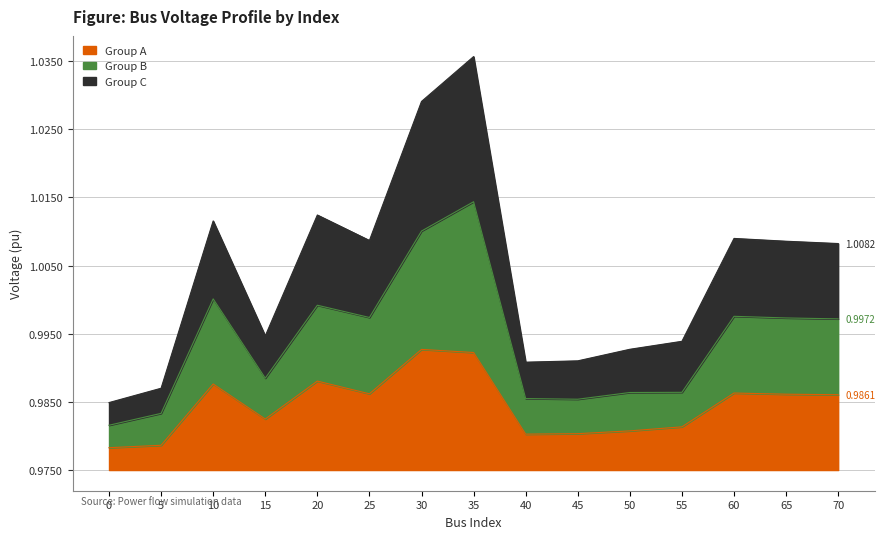

Between 5 and 60, which series saw the biggest shift?

vm_pu_3